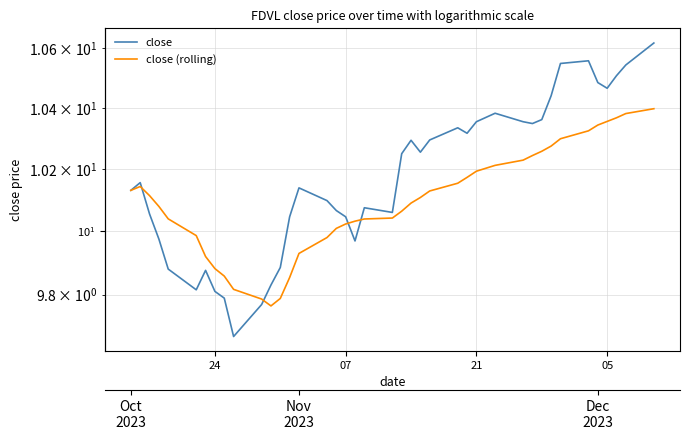

What is the difference between the second highest and minimum values in the close (rolling) series?

0.6